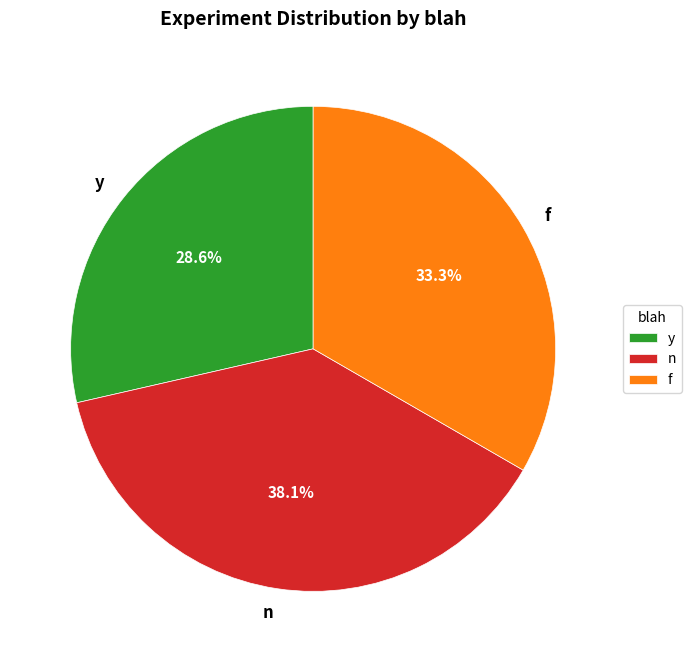

What percentage is NOT represented by y?

71.4%